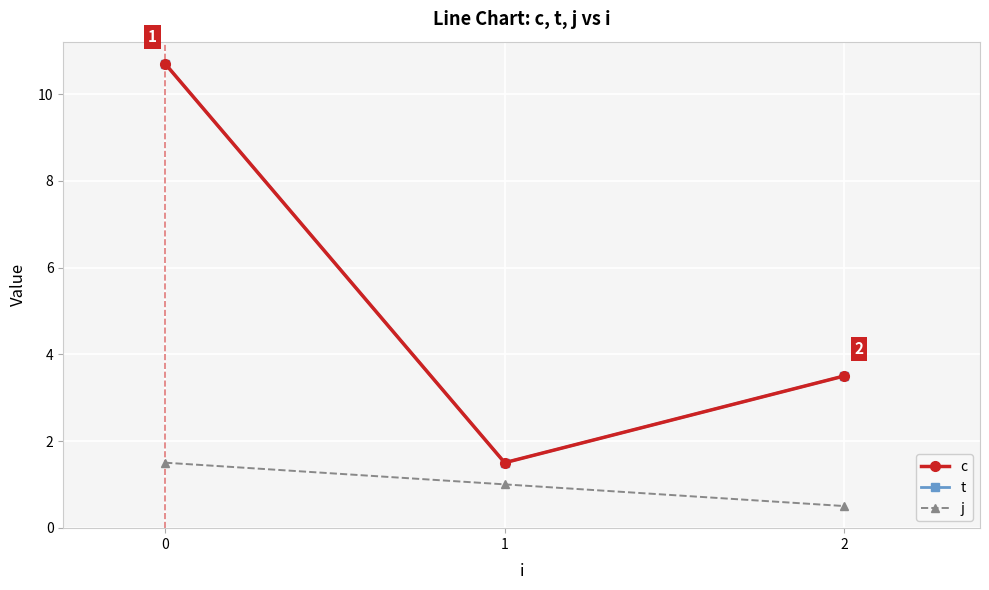

Does the chart have visible grid lines?

Yes